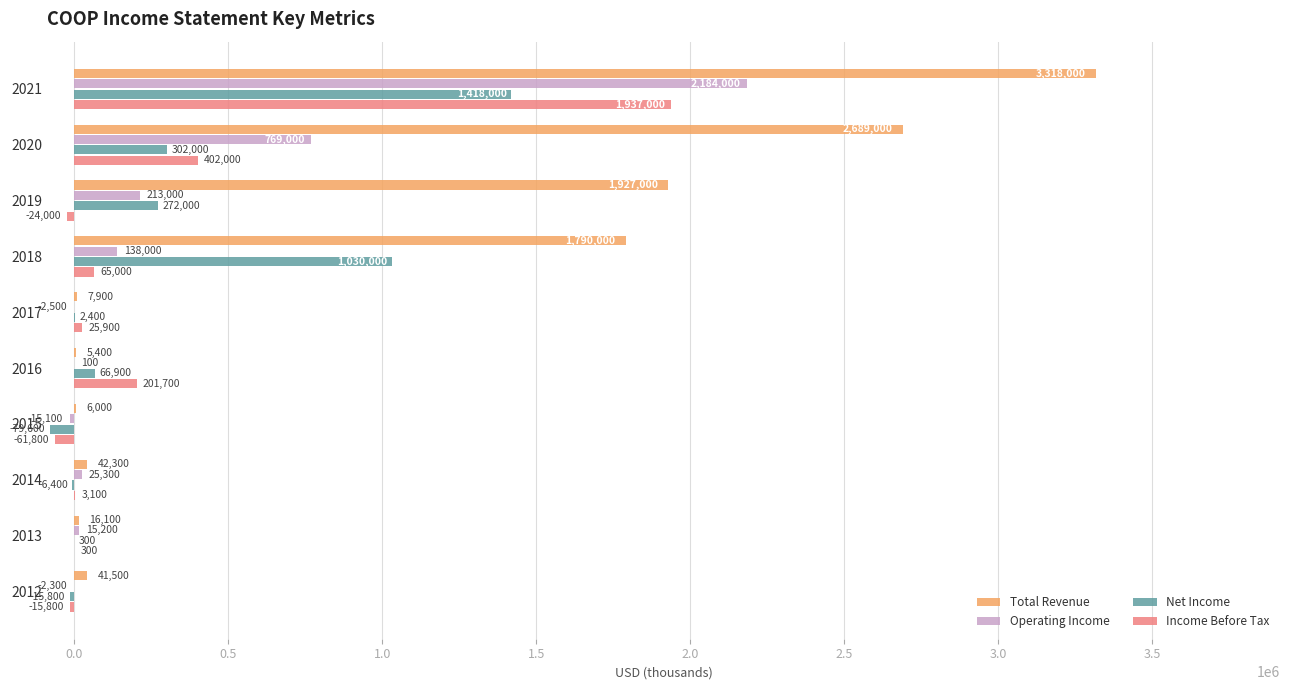

What is the approximate value of Total Revenue at 2020, to the nearest 50?

2689000